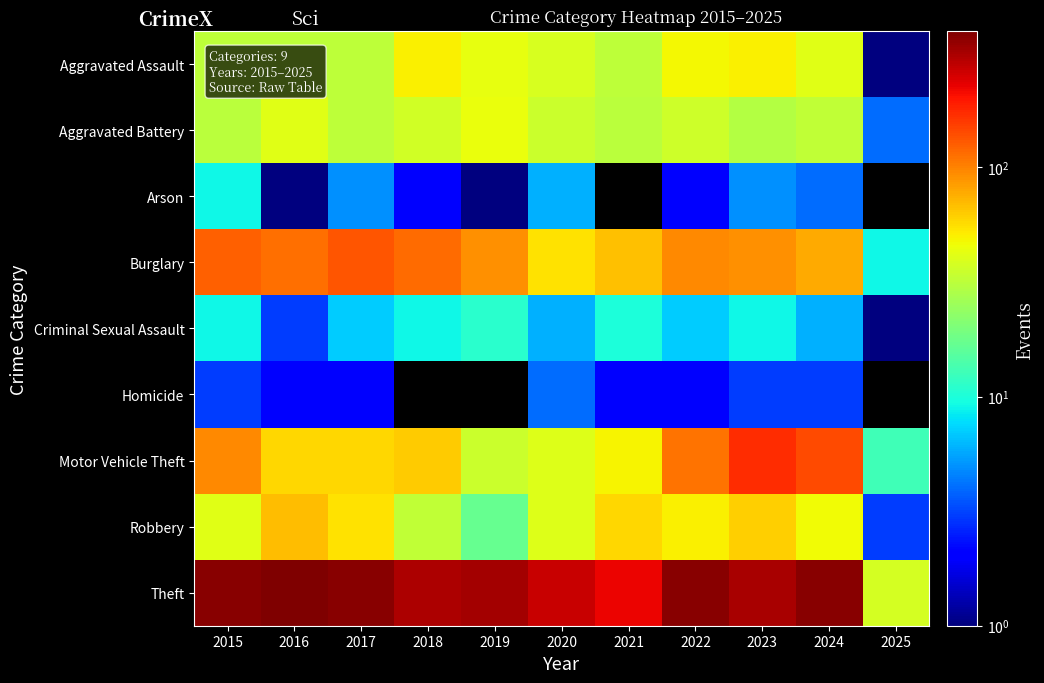

At which category is the sum across all series the highest?

2023